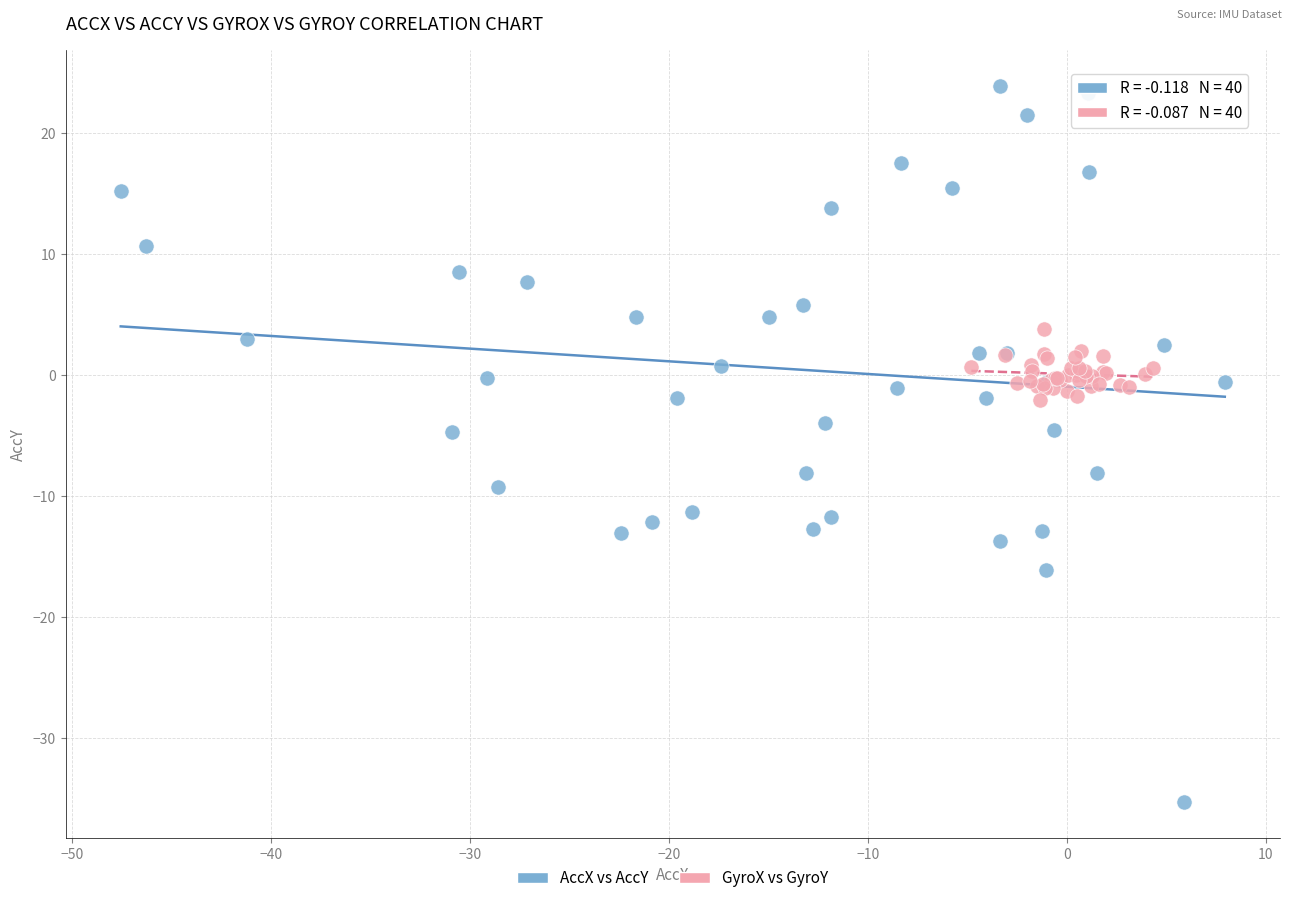

Which series reaches the maximum Y coordinate?

AccX vs AccY